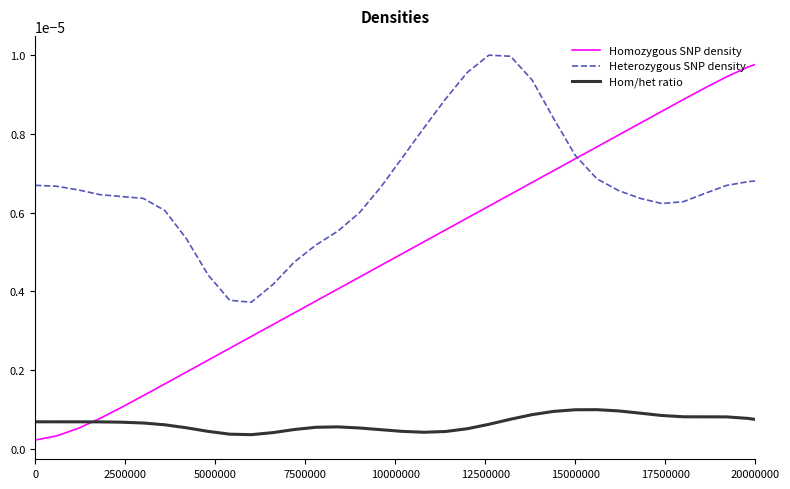

True or false: Hom/het ratio and Heterozygous SNP density intersect in this chart.

False